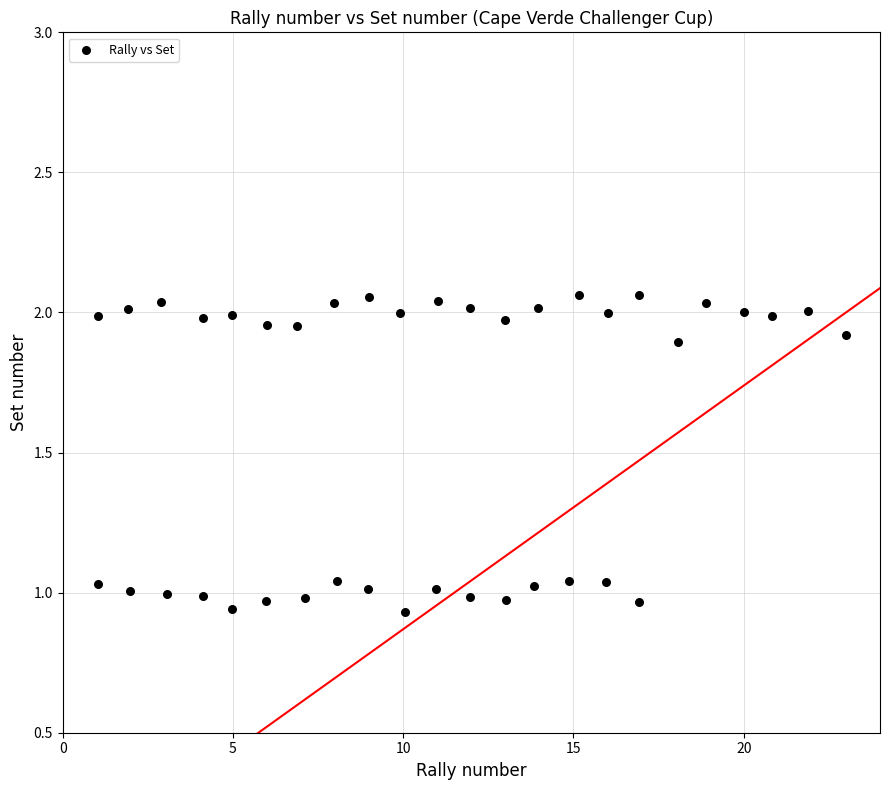

What is the range of Y values (max minus min)?

1.1